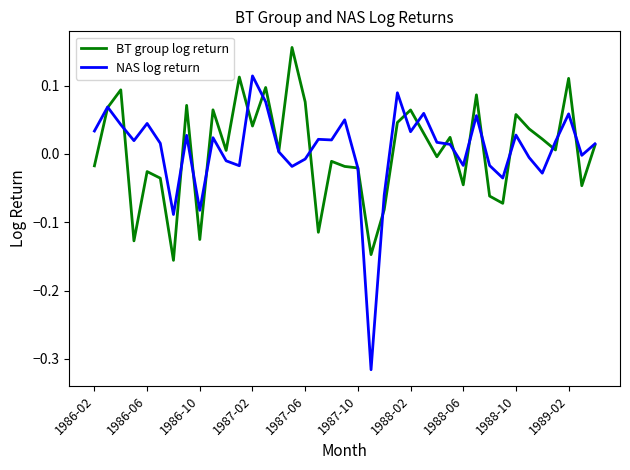

Which series has the largest range (max minus min)?

NAS log return